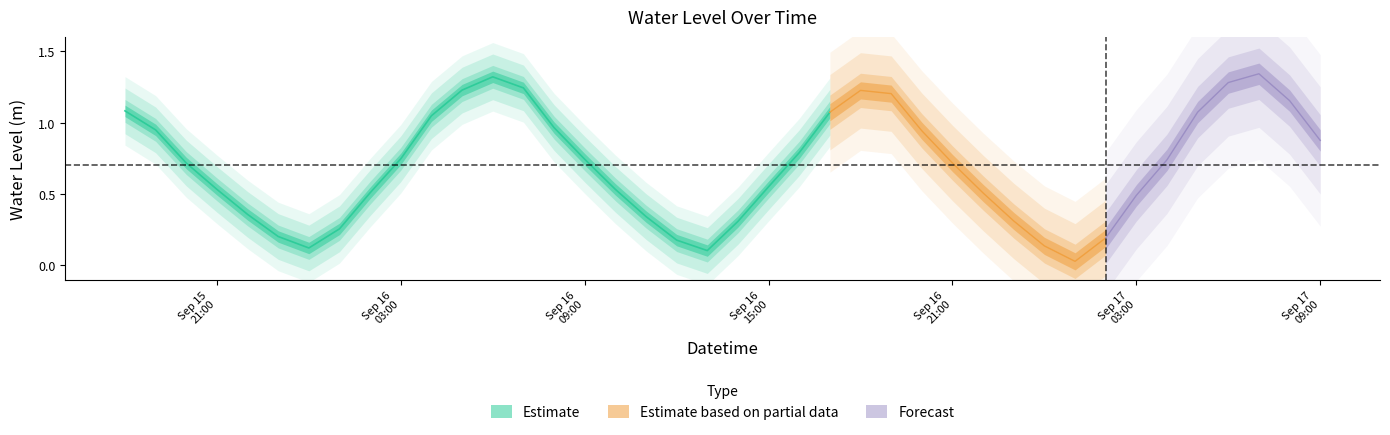

Rank the categories by value from highest to lowest.

2024-09-17 07:00:00, 2024-09-16 06:00:00, 2024-09-17 06:00:00, 2024-09-16 07:00:00, 2024-09-16 05:00:00, 2024-09-16 18:00:00, 2024-09-16 19:00:00, 2024-09-17 08:00:00, 2024-09-15 18:00:00, 2024-09-17 05:00:00, 2024-09-16 17:00:00, 2024-09-16 04:00:00, 2024-09-16 08:00:00, 2024-09-15 19:00:00, 2024-09-16 20:00:00, 2024-09-17 09:00:00, 2024-09-16 16:00:00, 2024-09-16 03:00:00, 2024-09-16 09:00:00, 2024-09-17 04:00:00, 2024-09-16 21:00:00, 2024-09-15 20:00:00, 2024-09-16 15:00:00, 2024-09-16 10:00:00, 2024-09-15 21:00:00, 2024-09-16 02:00:00, 2024-09-16 22:00:00, 2024-09-17 03:00:00, 2024-09-15 22:00:00, 2024-09-16 11:00:00, 2024-09-16 23:00:00, 2024-09-16 14:00:00, 2024-09-16 01:00:00, 2024-09-15 23:00:00, 2024-09-17 02:00:00, 2024-09-16 12:00:00, 2024-09-17 00:00:00, 2024-09-16 00:00:00, 2024-09-16 13:00:00, 2024-09-17 01:00:00